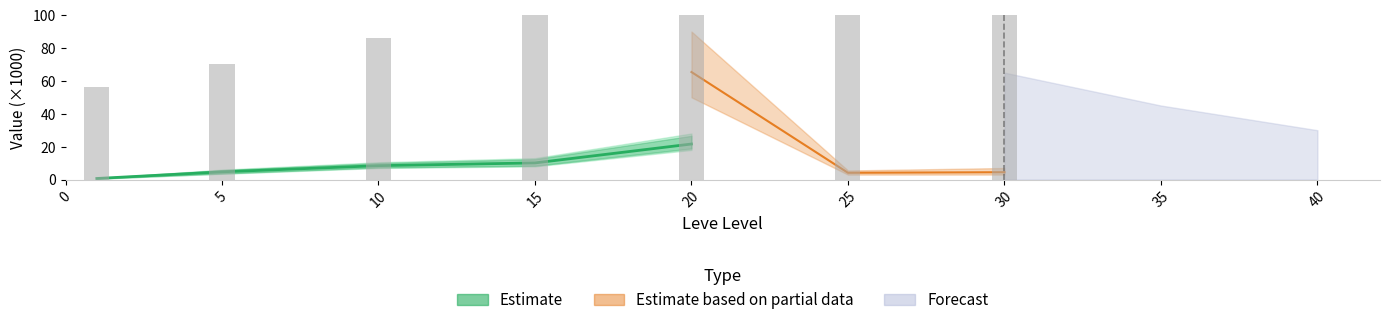

What is the difference between the maximum and minimum values?

21.0